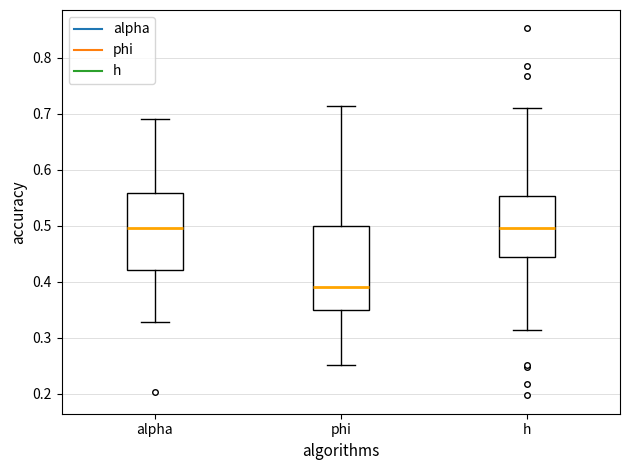

Where is the upper edge of the box for phi on the y-axis? The values are not printed on the chart, so give them approximately, as read against the axis.

0.50